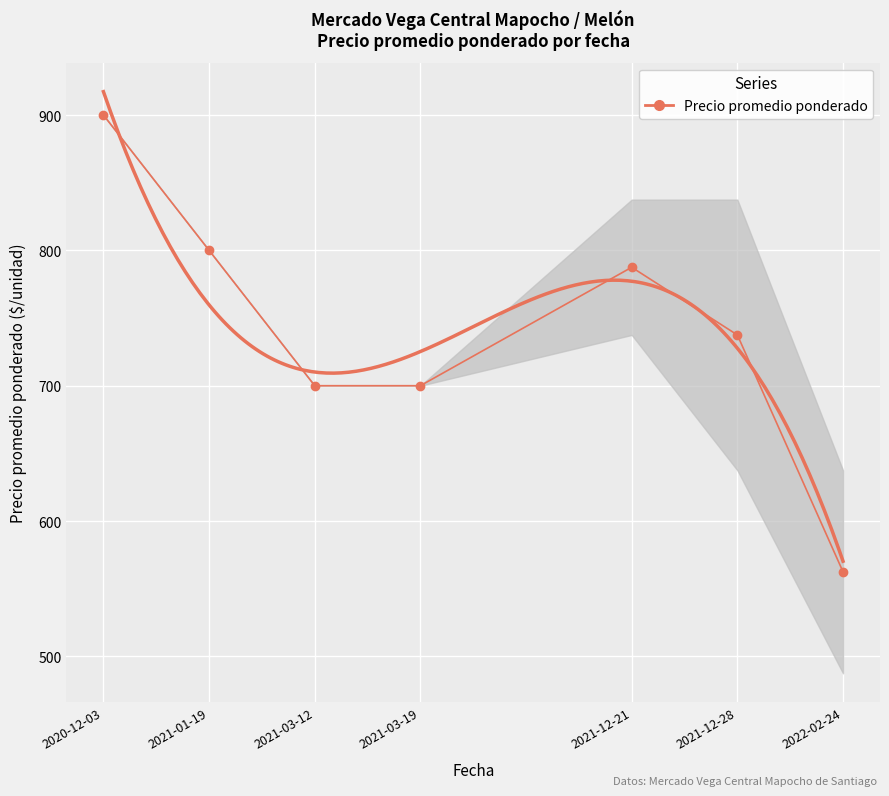

Reading left to right, extract all data points from this chart.

900.0	800.0	700.0	700.0	787.5	737.5	562.5